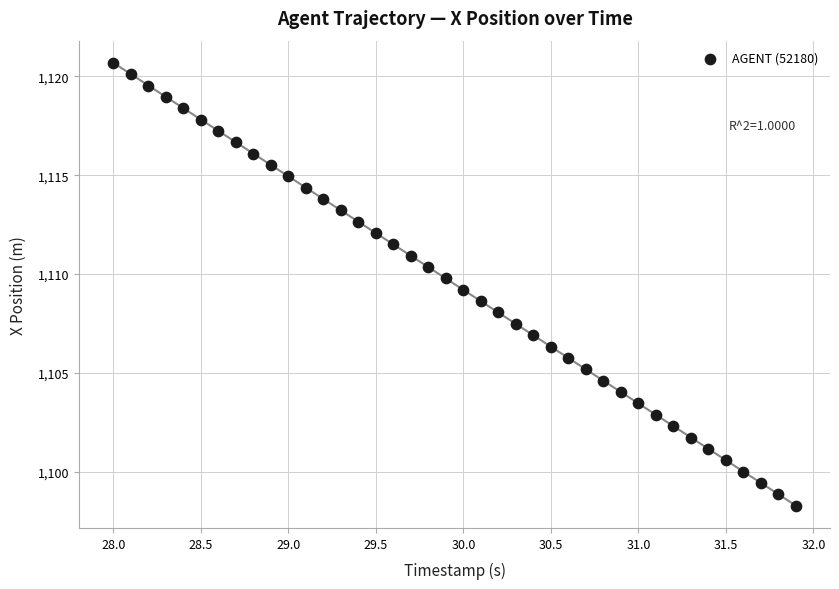

What is the range of Y values (max minus min)?

22.4